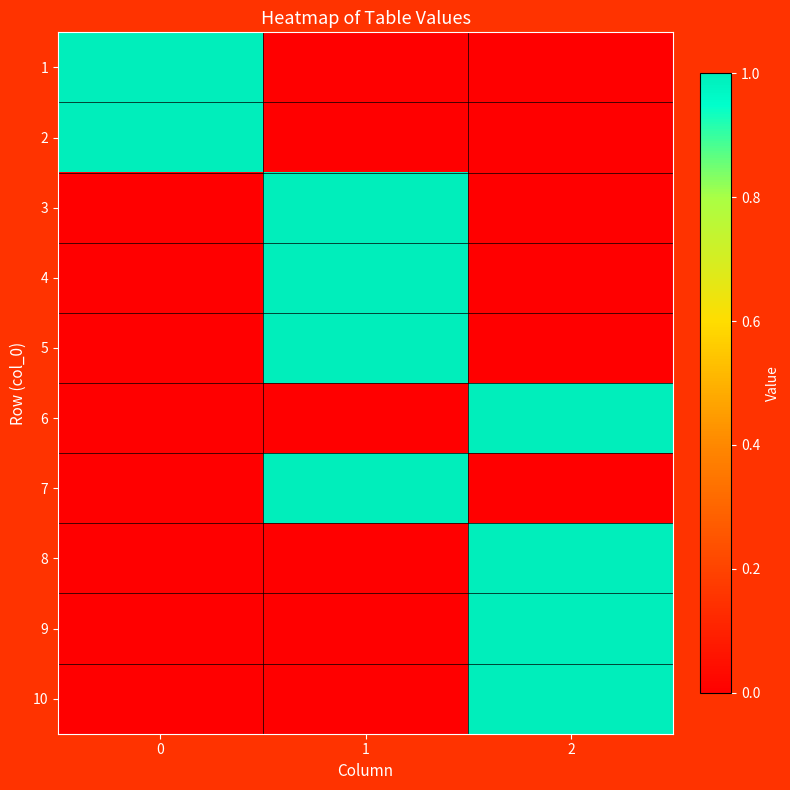

Reading left to right, extract all data points from this chart.

1: 0=1	1=0	2=0
2: 0=1	1=0	2=0
3: 0=0	1=1	2=0
4: 0=0	1=1	2=0
5: 0=0	1=1	2=0
6: 0=0	1=0	2=1
7: 0=0	1=1	2=0
8: 0=0	1=0	2=1
9: 0=0	1=0	2=1
10: 0=0	1=0	2=1